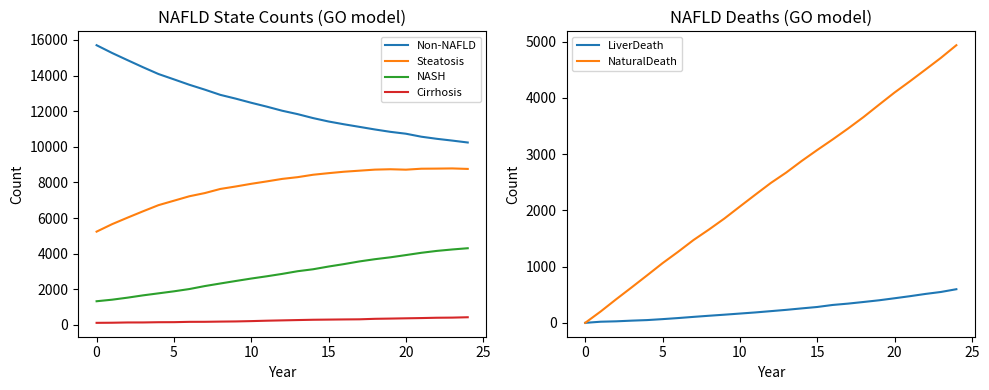

At how many categories does at least one series exceed 10430?

23